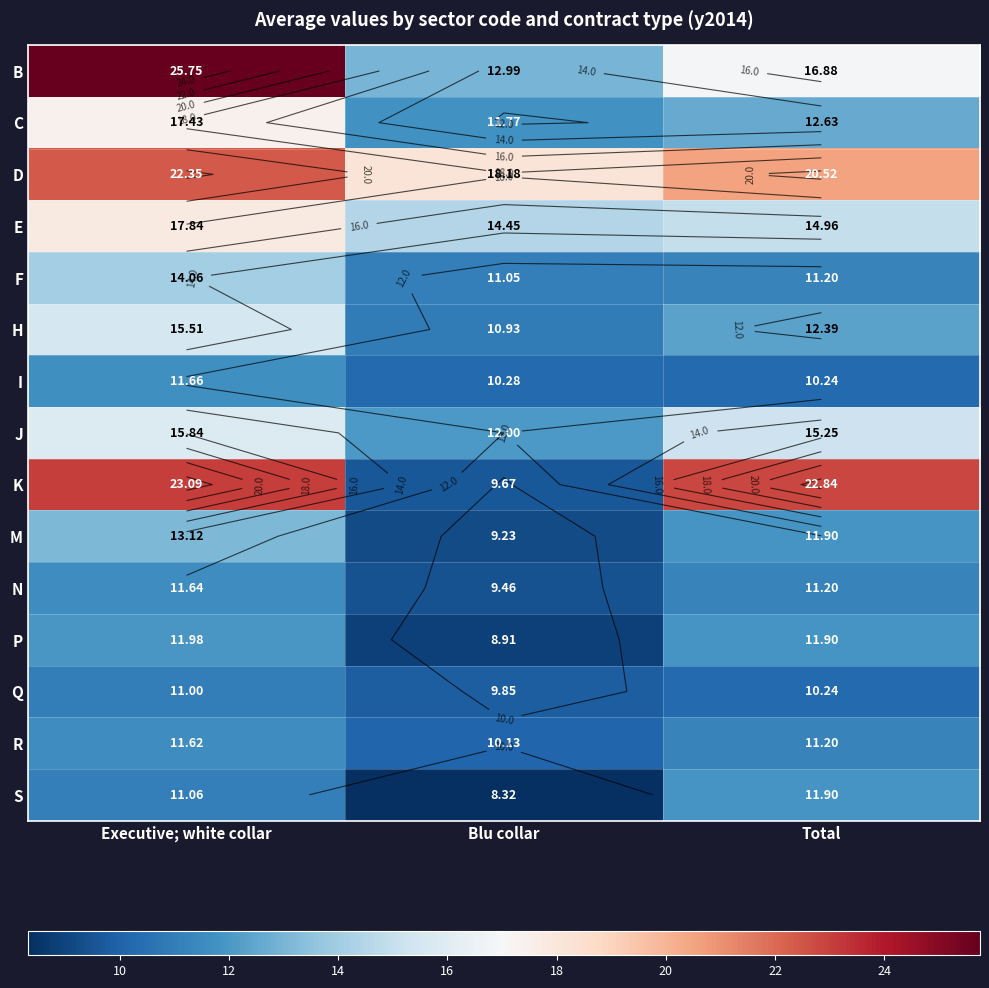

Which label corresponds to the smallest value in the chart?

Blu collar